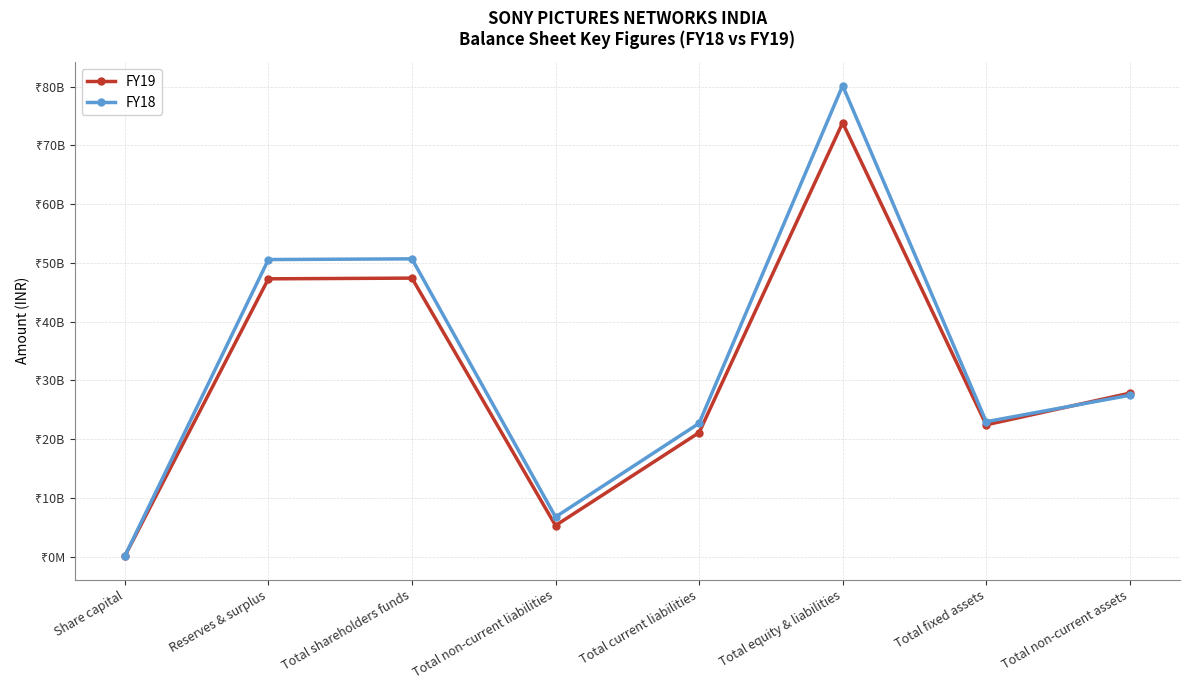

What is the value of the FY19 point at the 1st from the left?

118840000